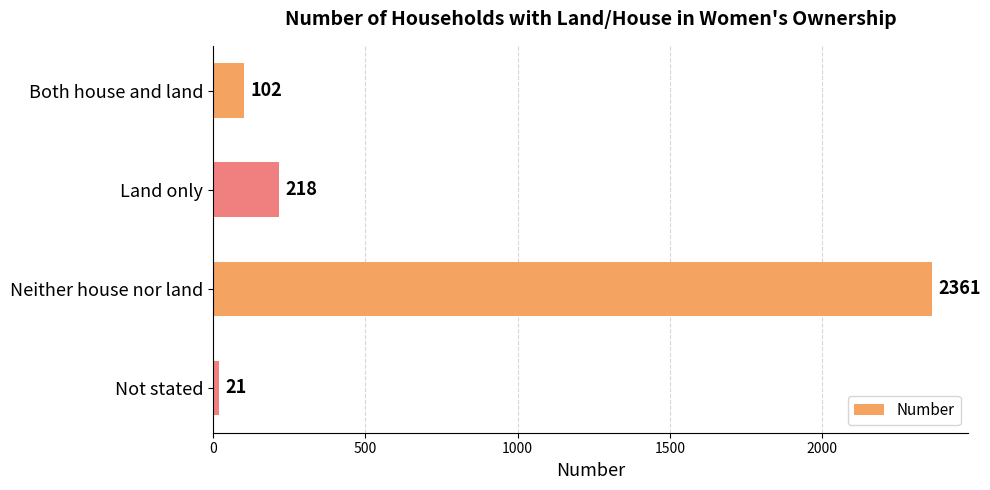

List the labels in order of value, smallest first.

Not stated, Both house and land, Land only, Neither house nor land